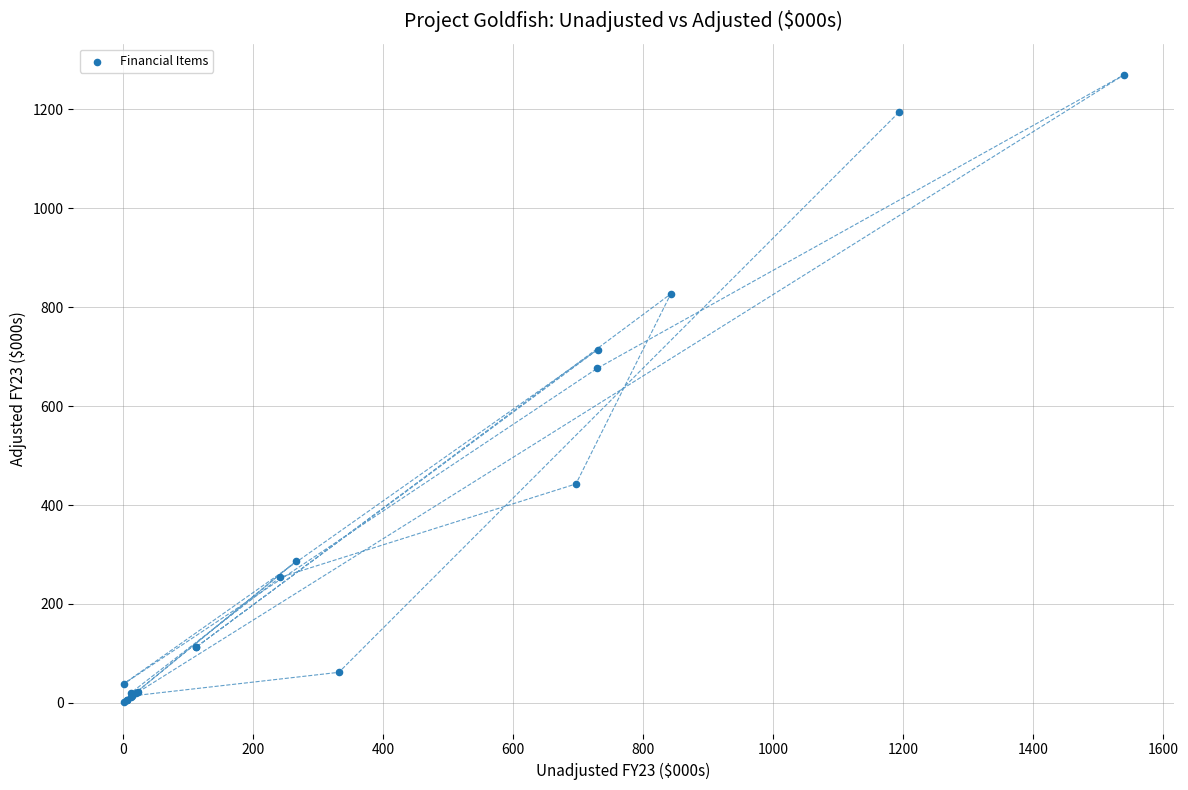

What Y value in the scatter plot is closest to 635?

676.1